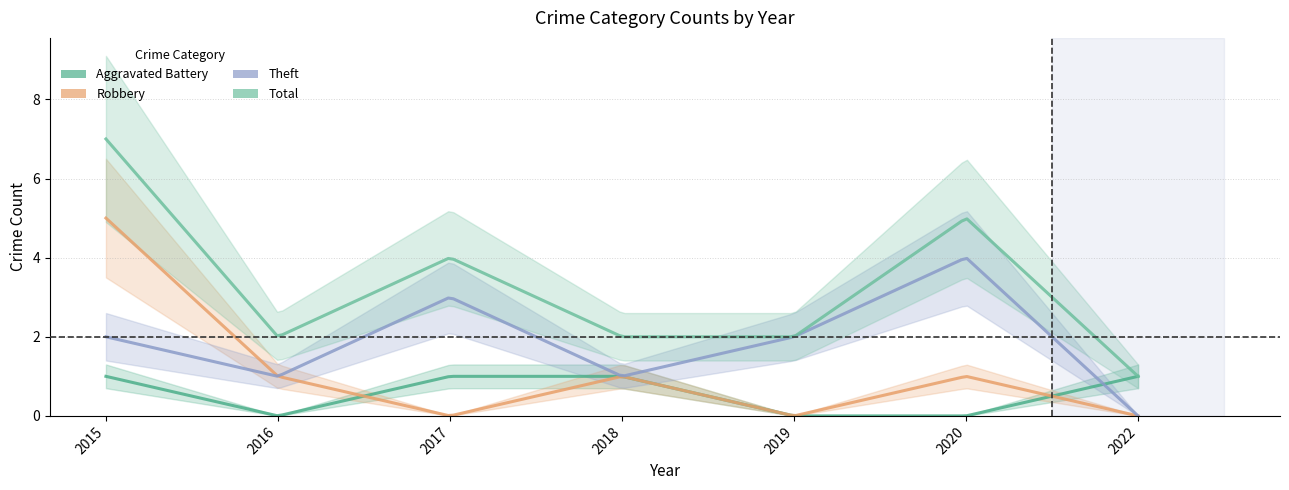

Where is Theft nearest to the value 2?

2015